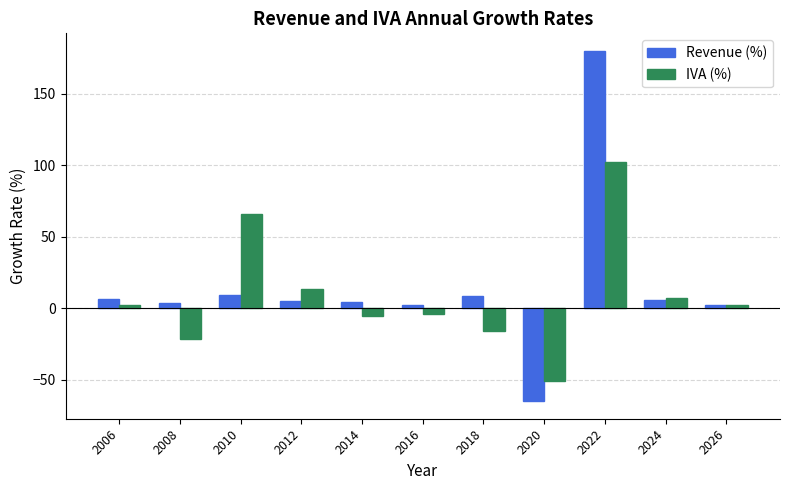

Which label corresponds to the largest value in the chart?

2022